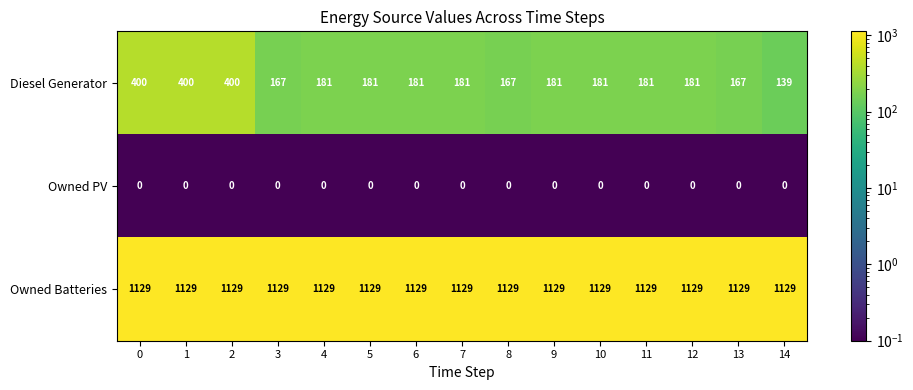

At 8, list the series in order from largest to smallest.

Owned Batteries, Diesel Generator, Owned PV